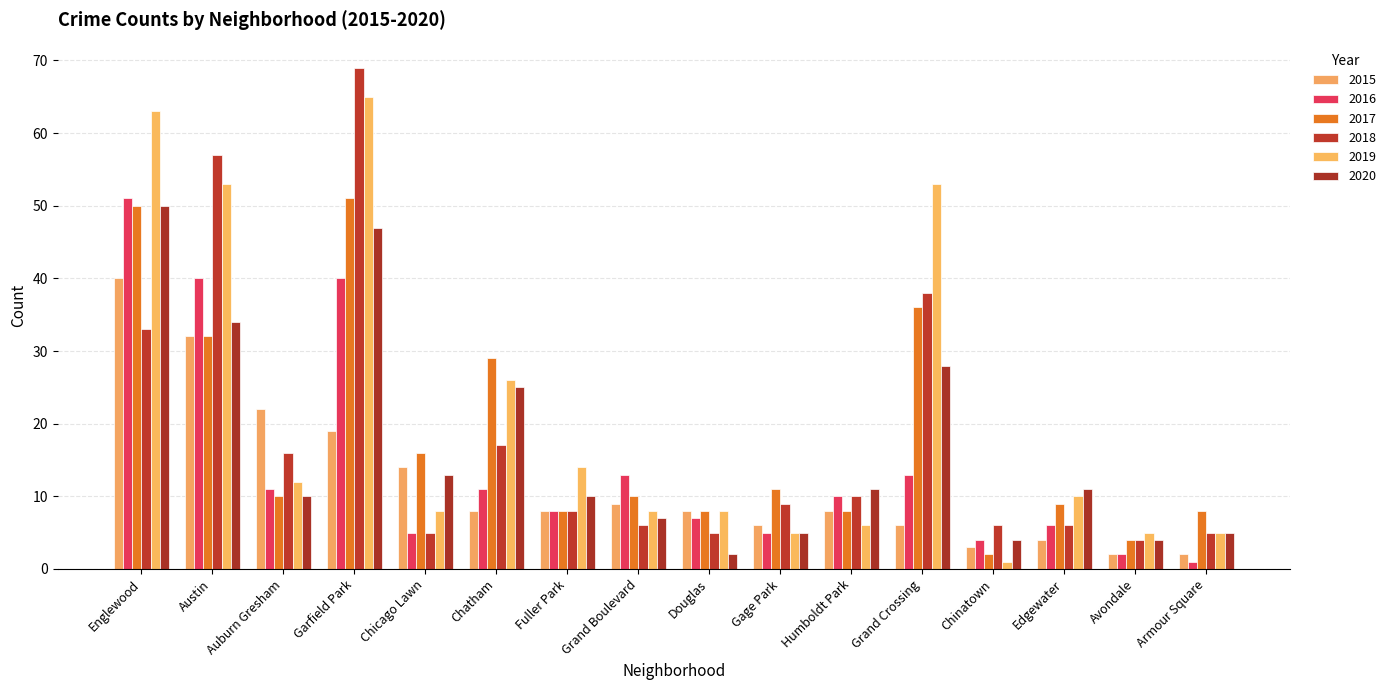

The value of 2017 at Chatham is 29. True or false?

True